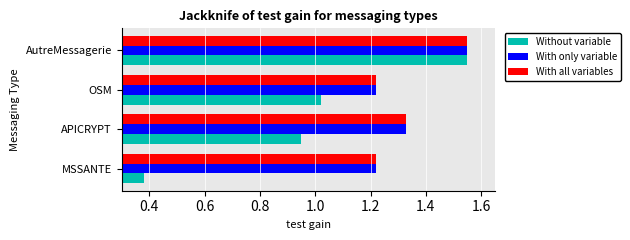

True or false: With all variables has a value of 0.3 at MSSANTE.

False